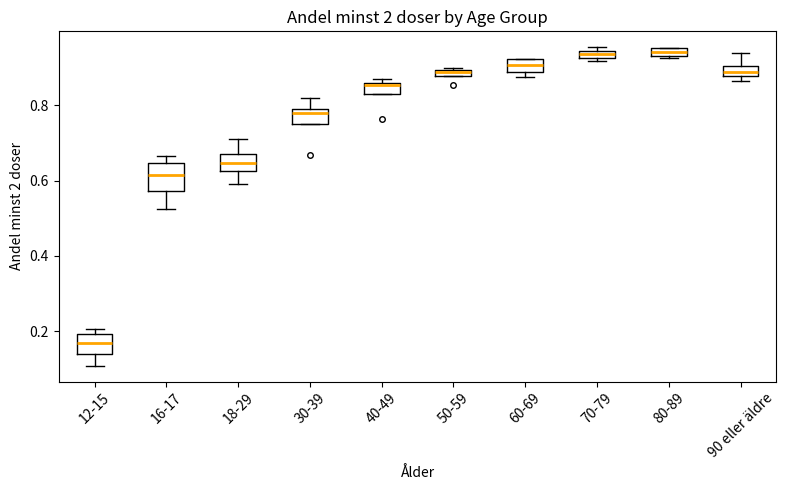

Where is the upper edge of the box for 80-89 on the y-axis? The values are not printed on the chart, so give them approximately, as read against the axis.

0.96